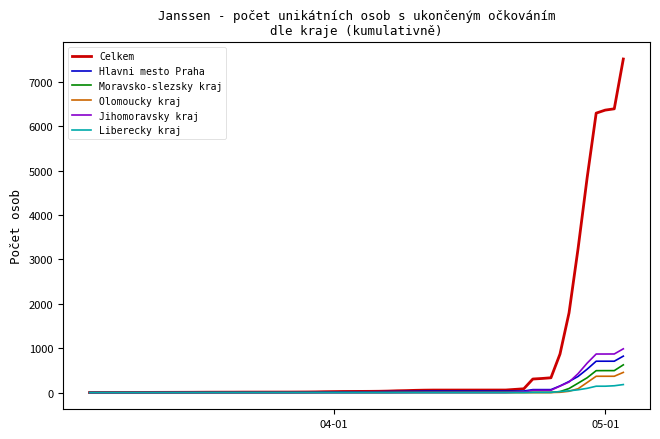

Which series has the largest range (max minus min)?

Celkem